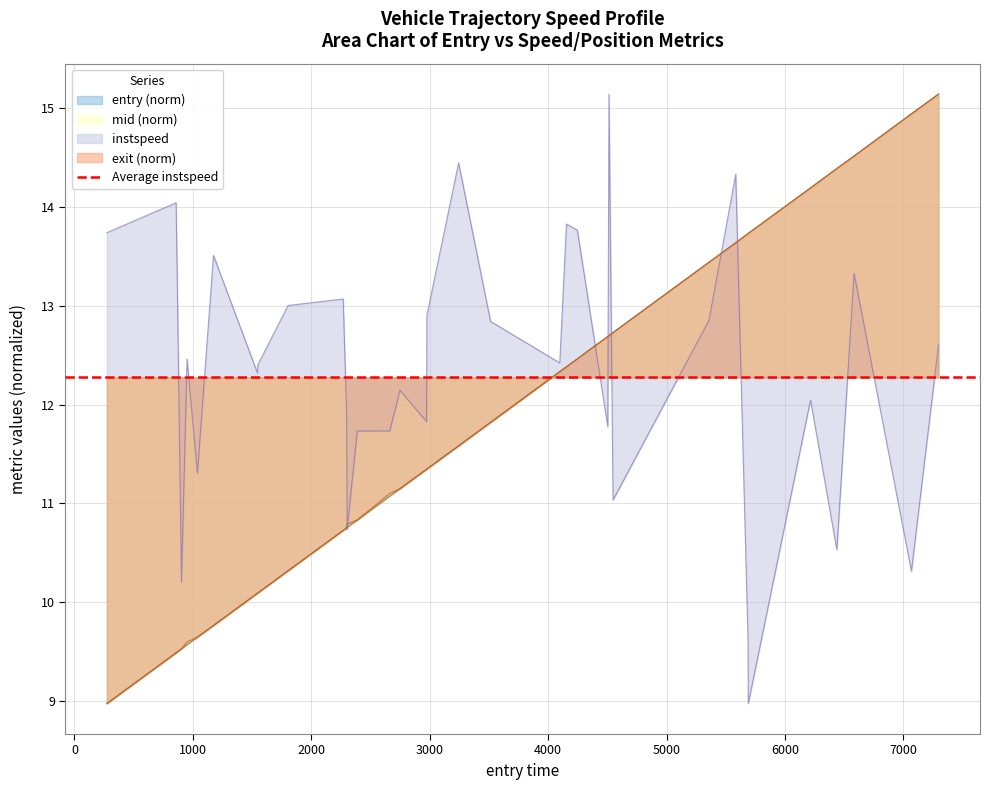

Rank the series by their maximum value, from lowest to highest.

entry, instspeed, mid, exit